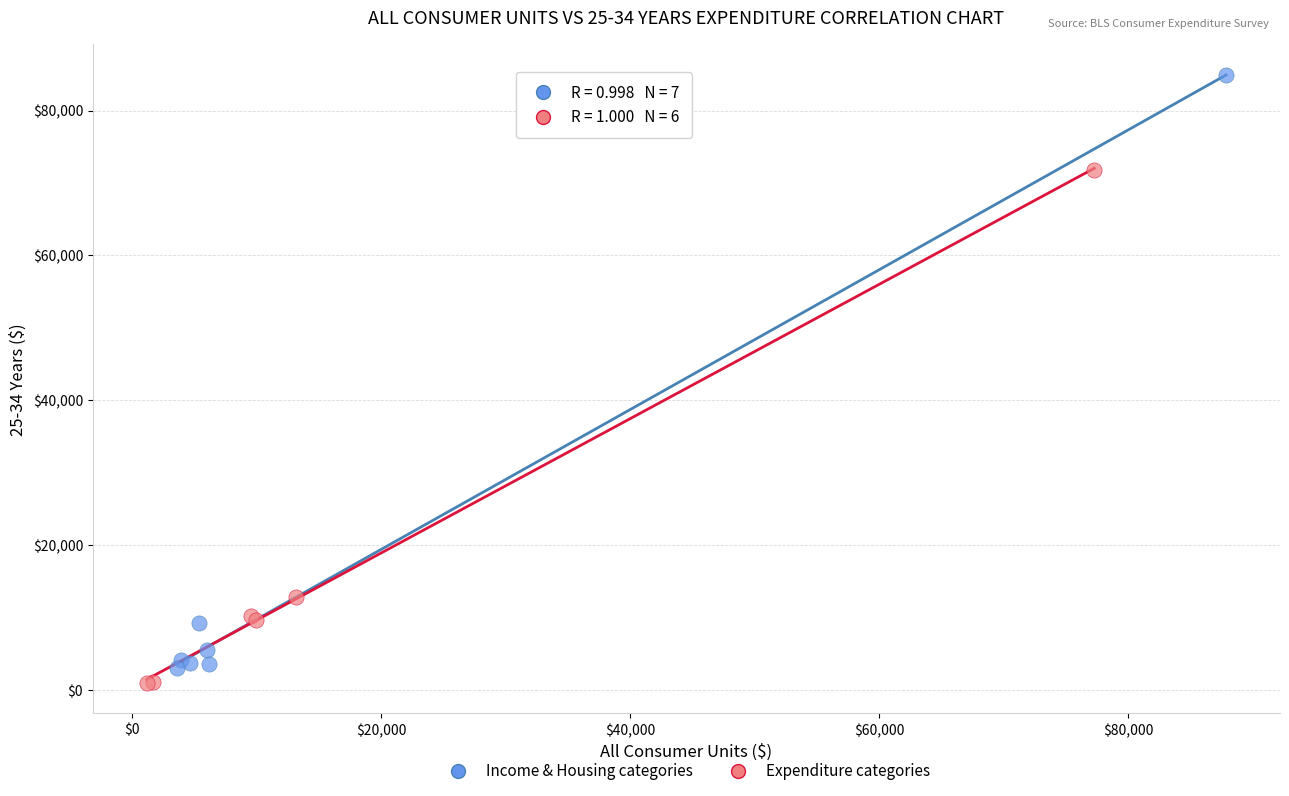

Which series reaches the maximum Y coordinate?

Income & Housing categories